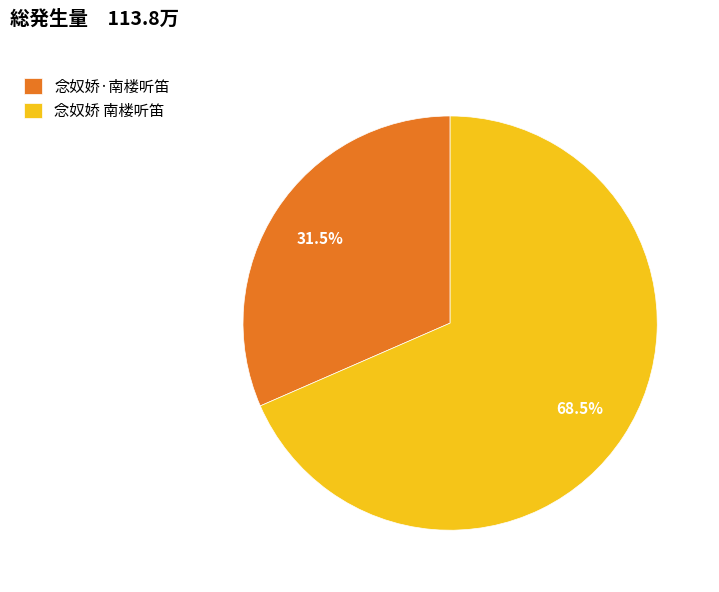

Which slice is the largest?

念奴娇 南楼听笛